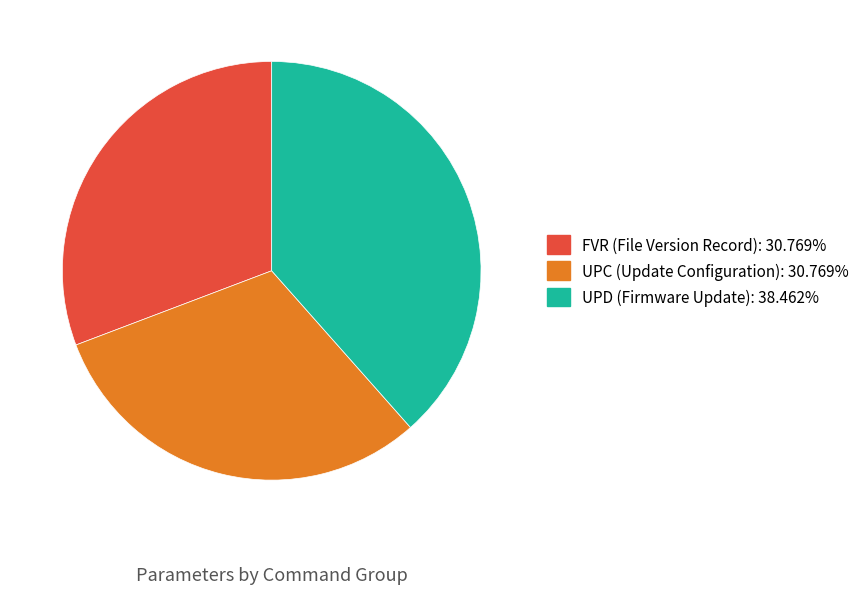

Is it true that UPD (Firmware Update) is 31% of the pie?

False